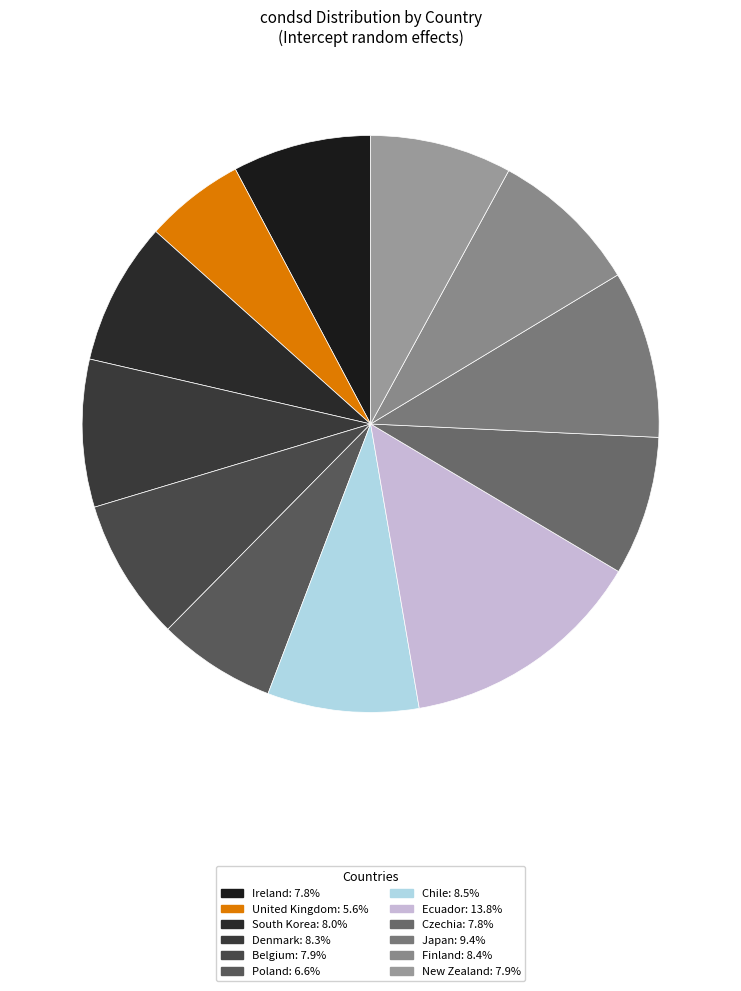

Combined, what portion of the pie is Czechia and Finland?

16.2%